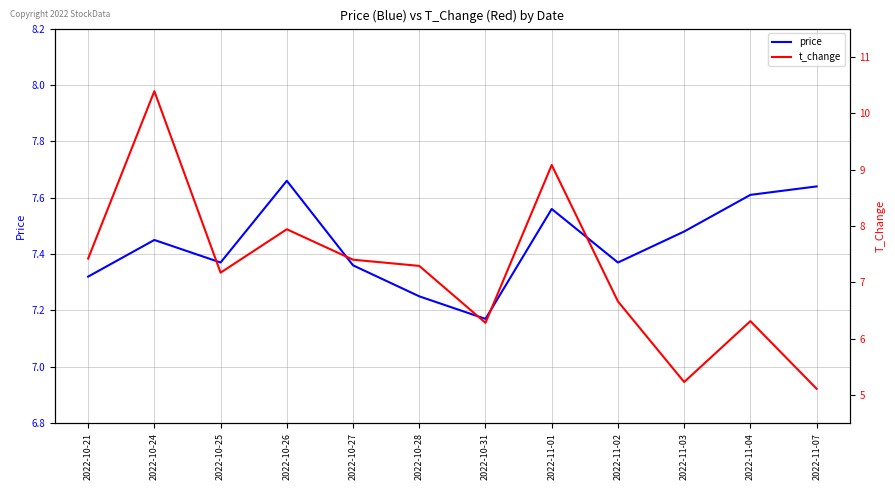

At which label is price closest to 7?

2022-10-31